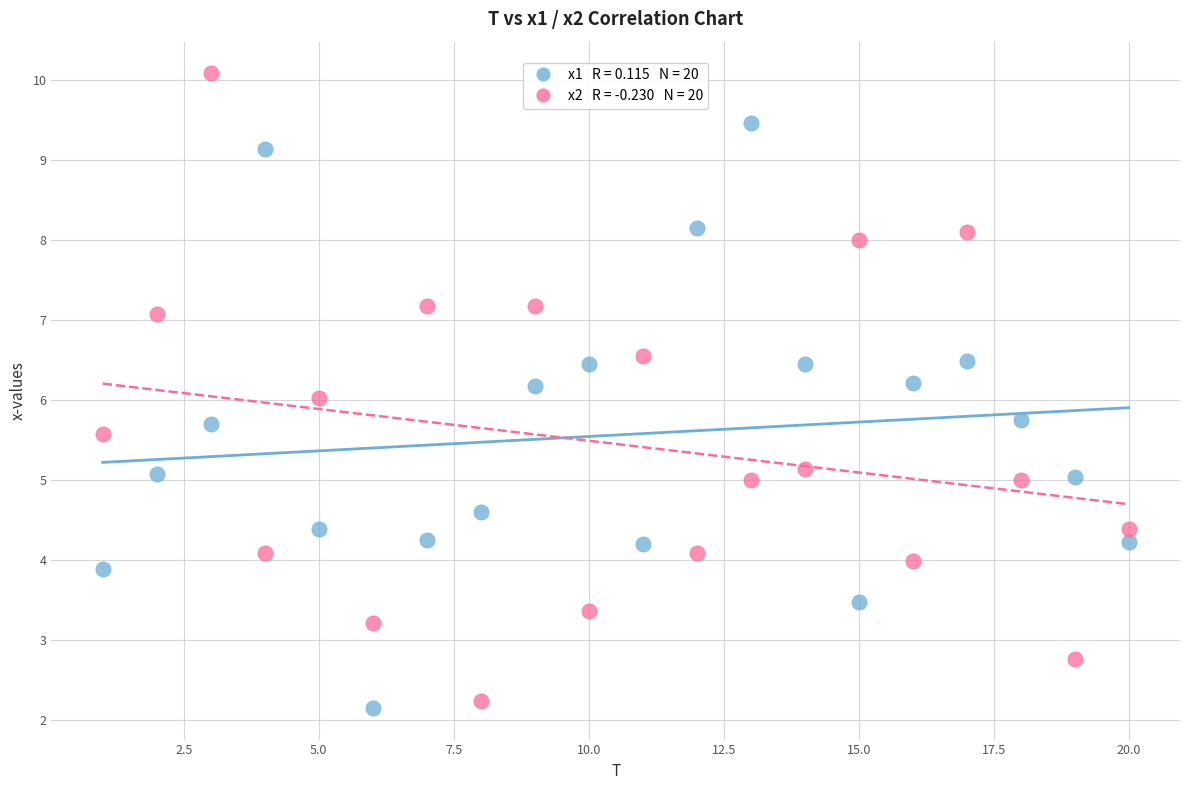

Across all data points, what is the range of Y values (max minus min)?

7.9